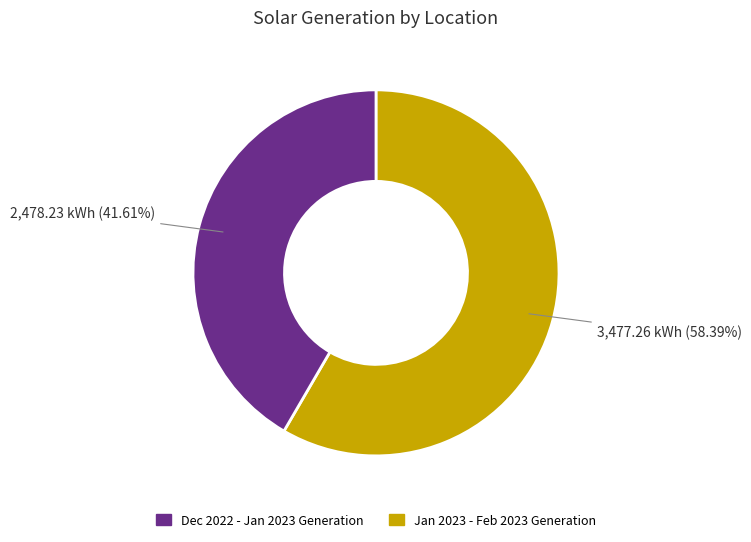

Is there any slice that represents more than half of the pie?

Yes